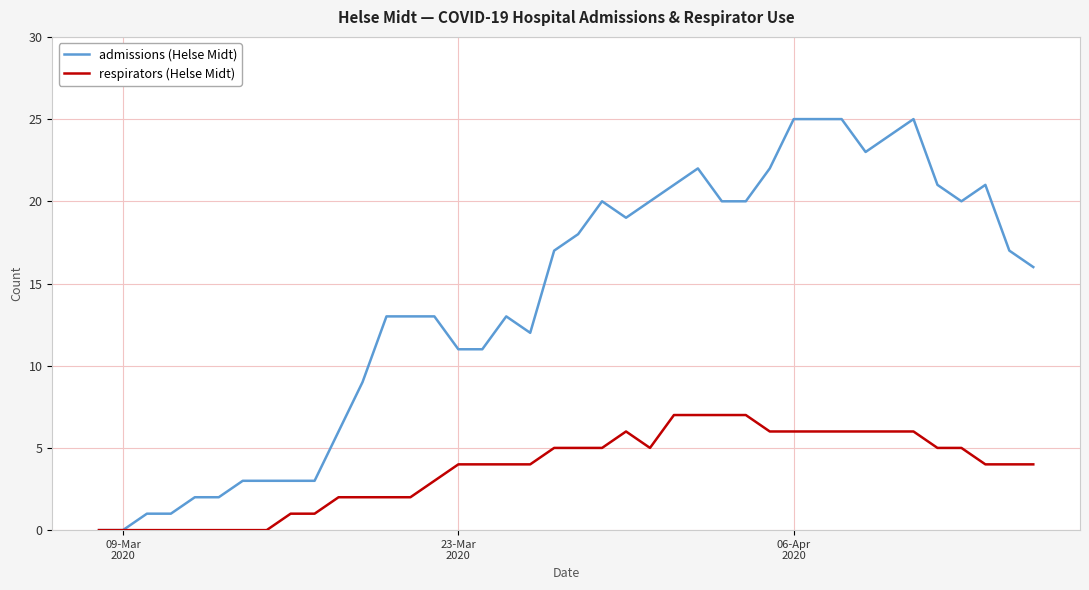

What is the greatest value displayed?

25